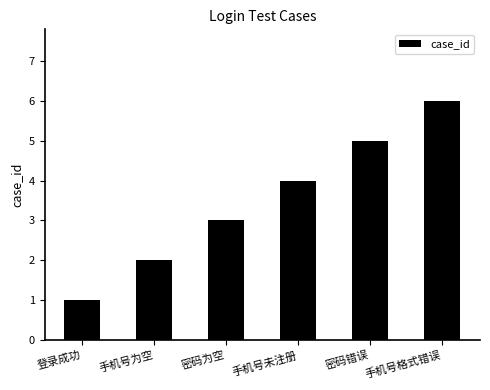

How many values are between 2 and 5?

4